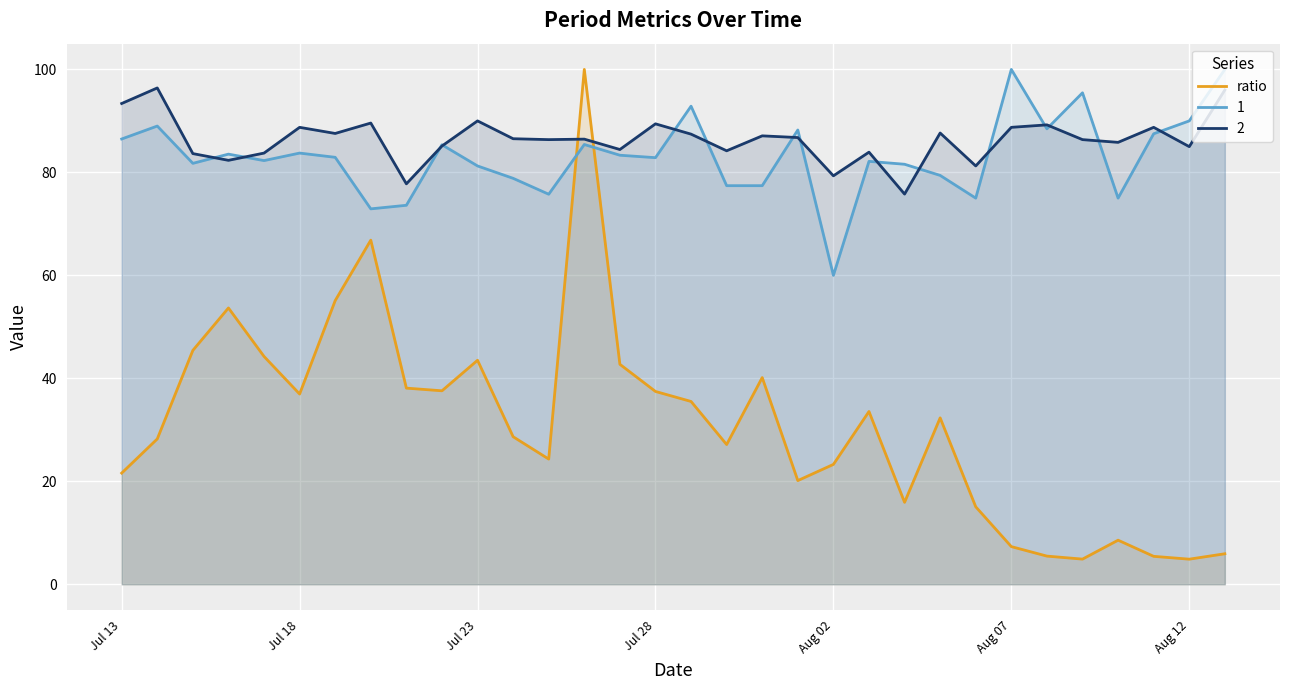

What is the maximum value shown in the chart?

100.0